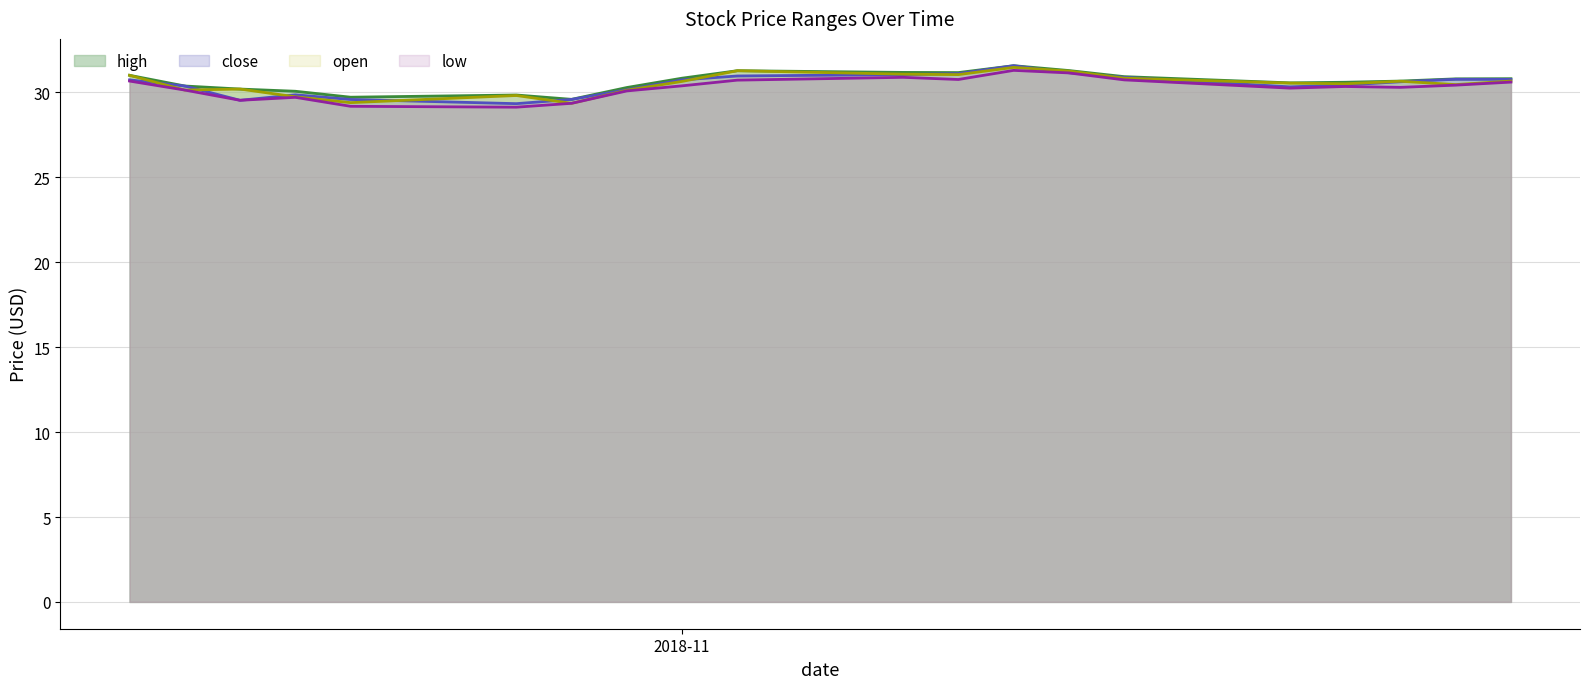

The value of open at 2018-11-14 is 30.7. True or false?

True